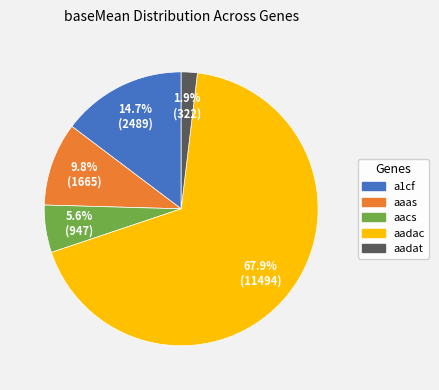

Combined, do aadat and a1cf account for over 50%?

No